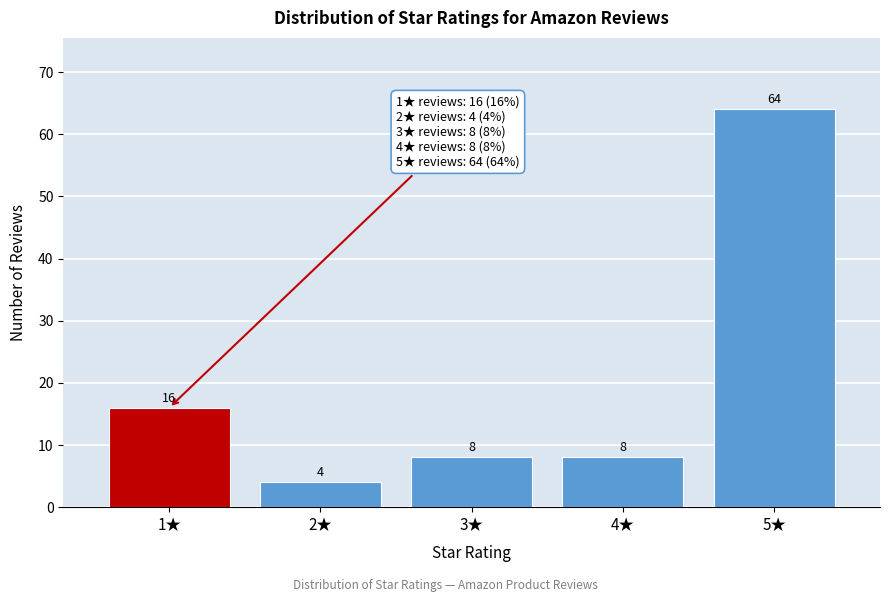

Reading left to right, extract all data points from this chart.

16	4	8	8	64